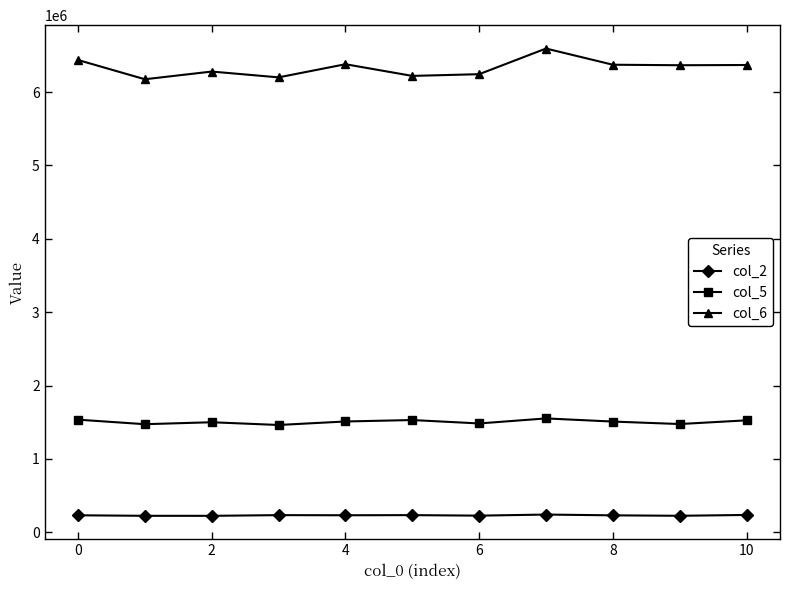

True or false: col_5 has more than 0 interior local peaks.

True